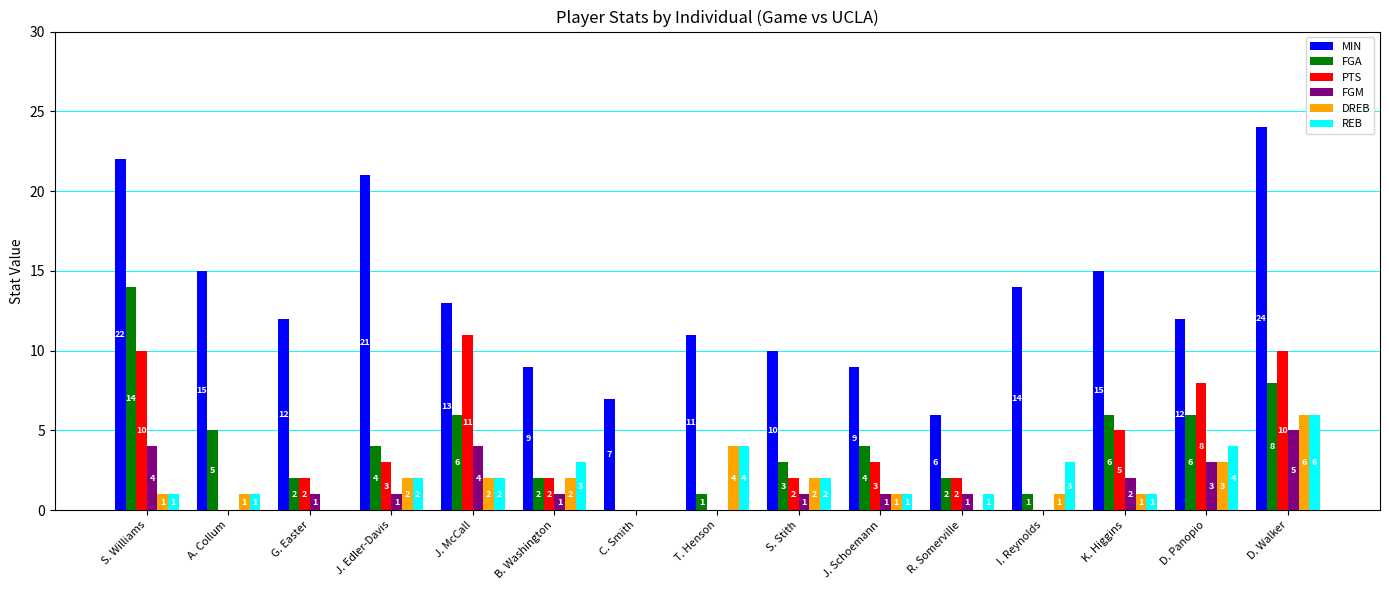

Where does the FGM series first go above 1?

S. Williams